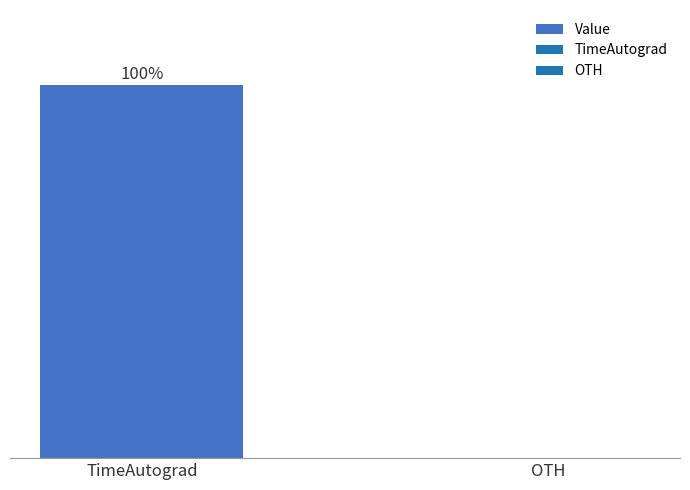

Which has a higher value, OTH or TimeAutograd?

TimeAutograd